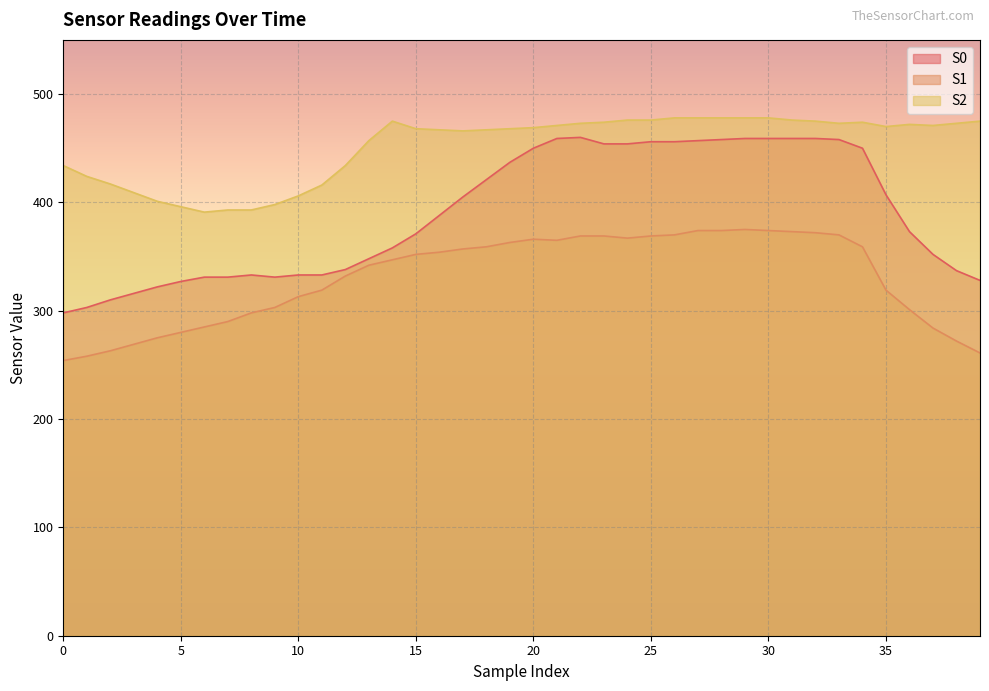

Rank the series at 7 from lowest to highest value.

S1, S0, S2